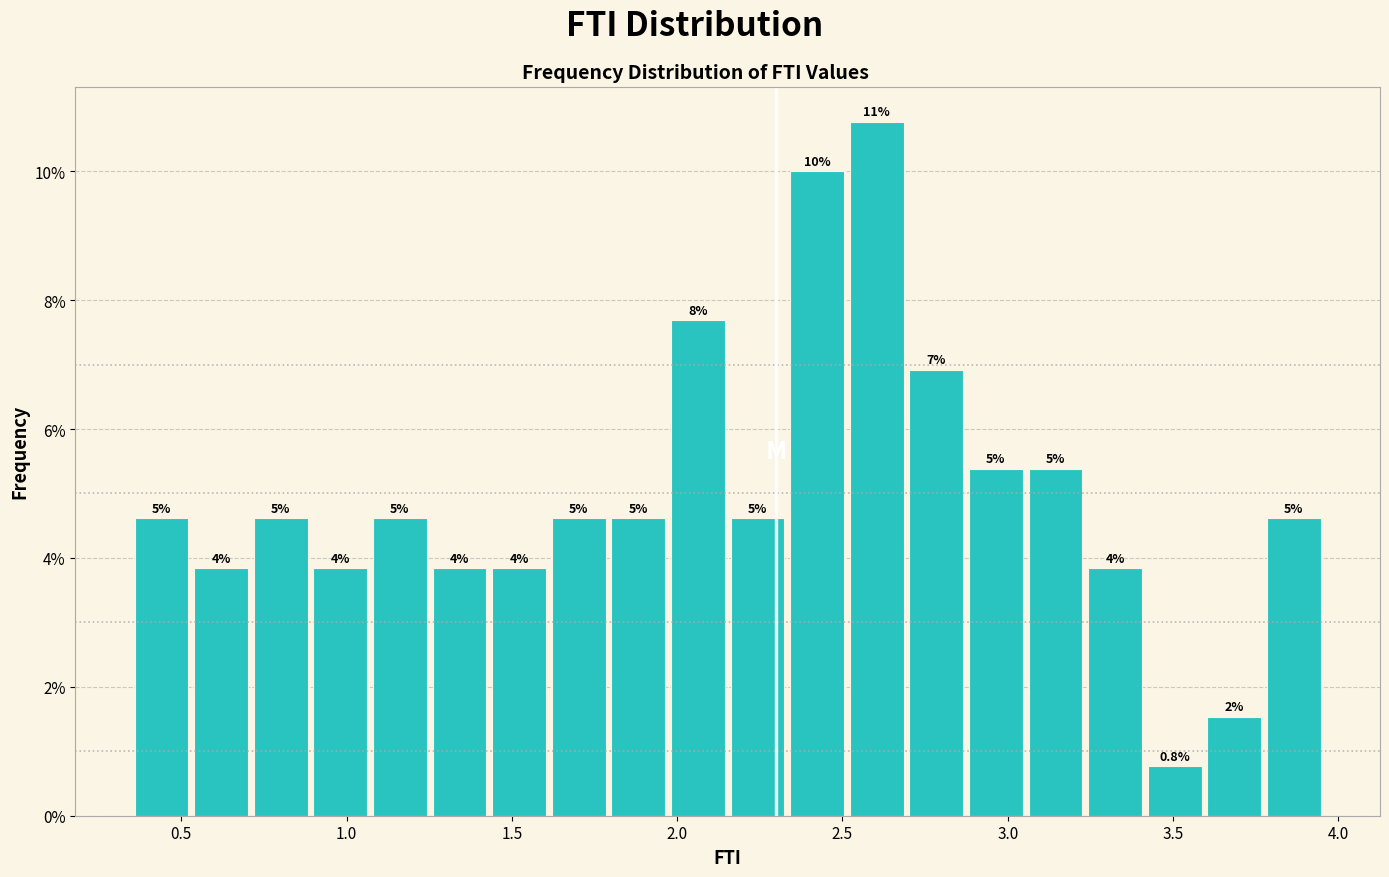

Around what value on the x-axis is the tallest bar? Give the approximate position of its centre, as read against the axis.

2.60